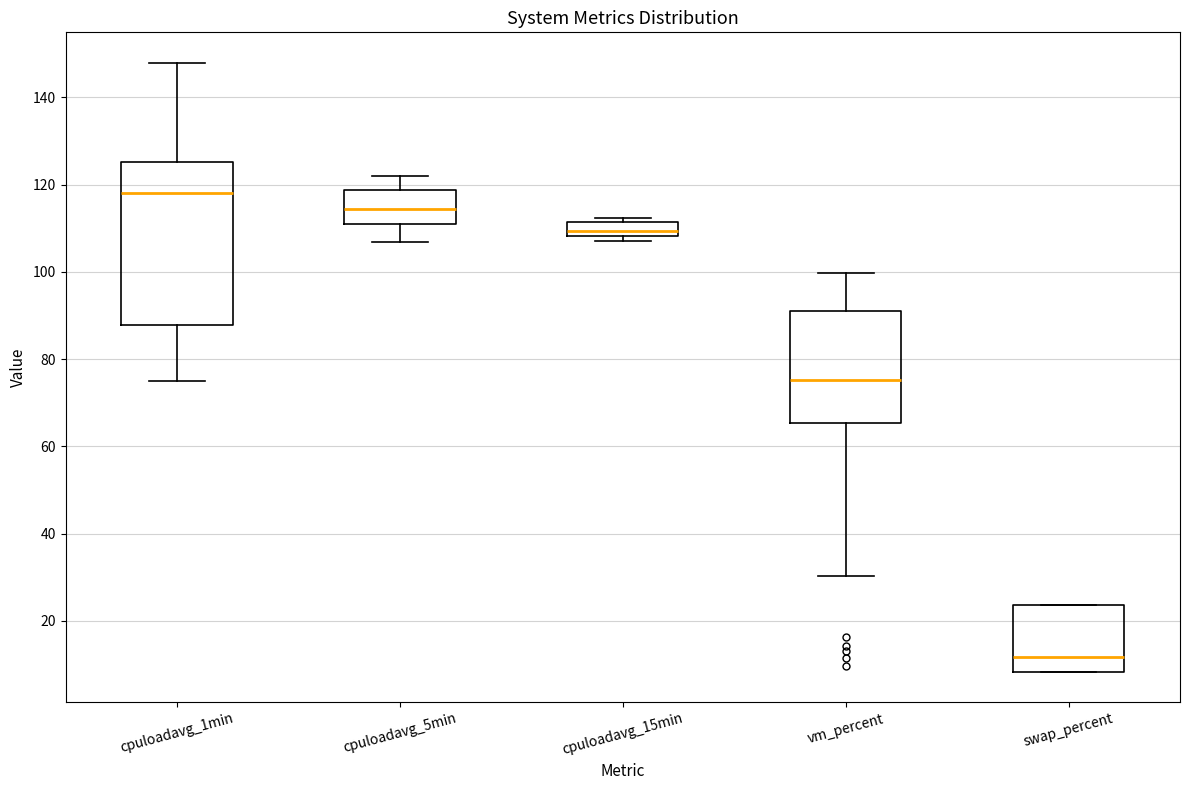

Comparing the boxes themselves (not the whiskers), which one is the tallest?

cpuloadavg_1min